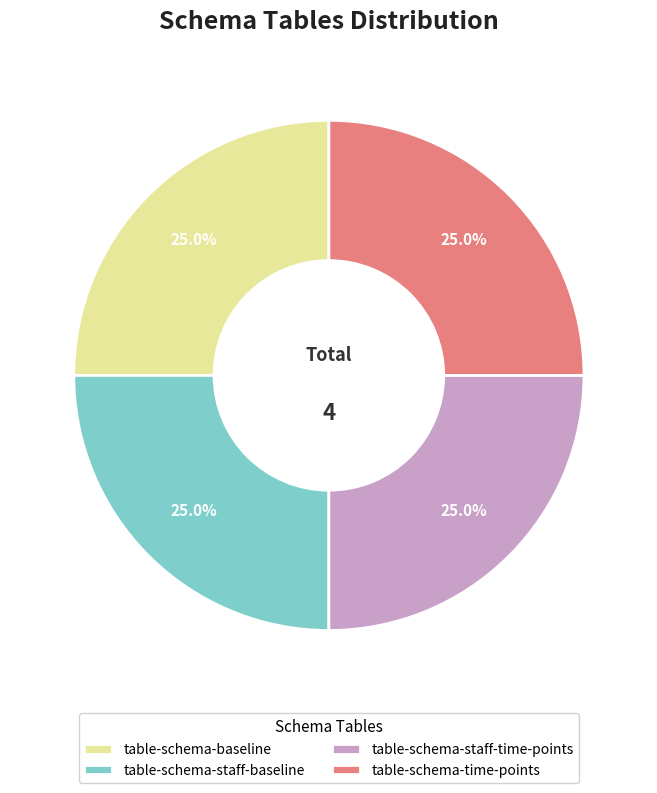

How many segments does this pie chart have?

4